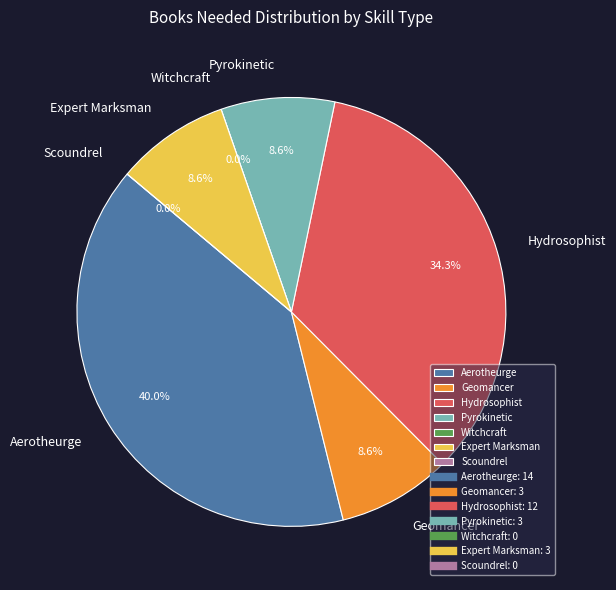

To the nearest percent, what portion does Aerotheurge represent?

40%